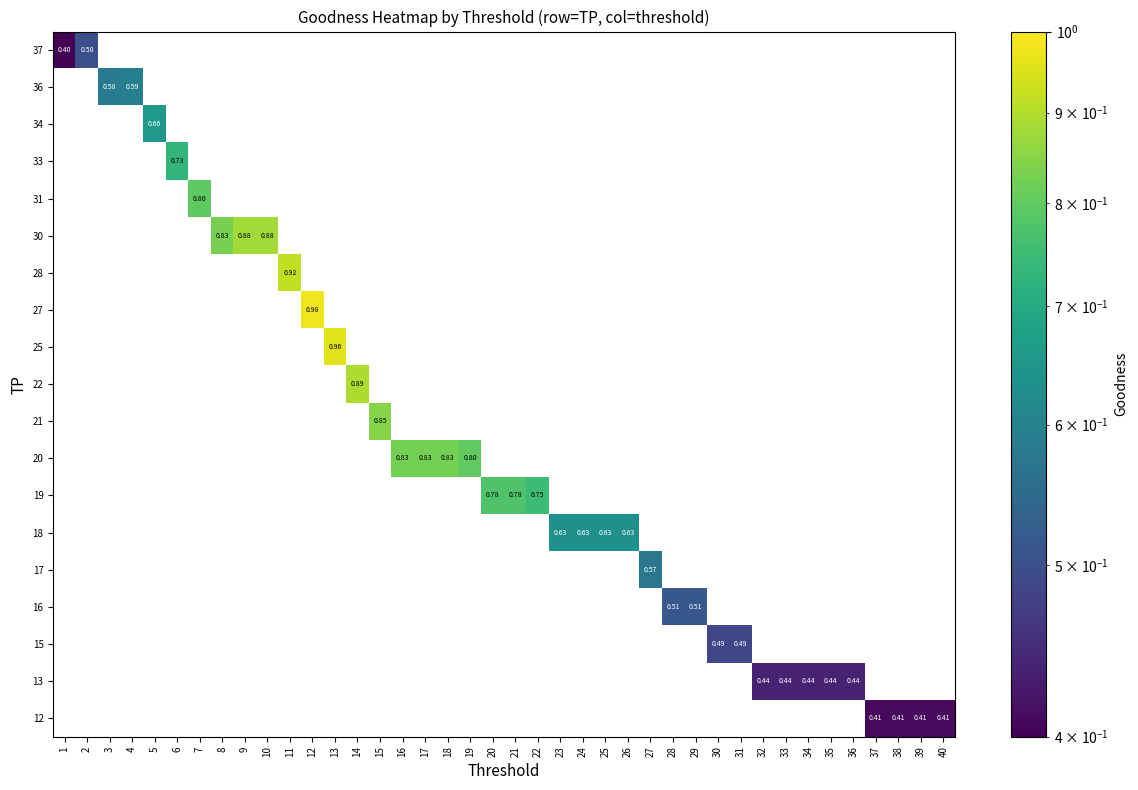

What is the maximum value shown in the chart?

1.0